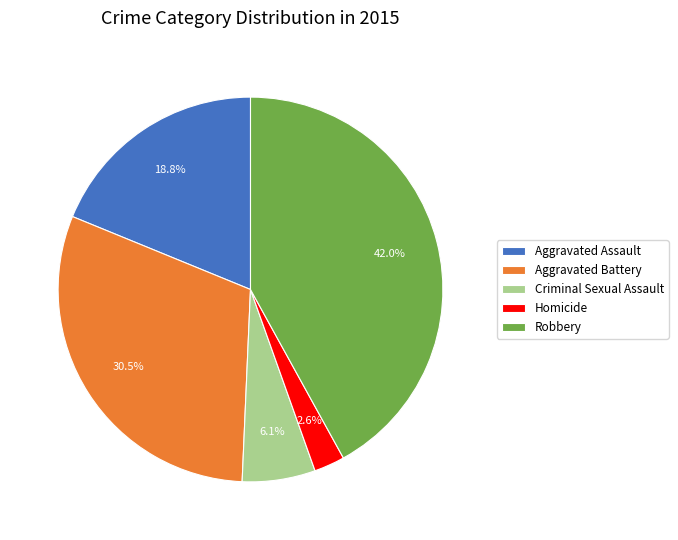

How many slices are in this pie chart?

5